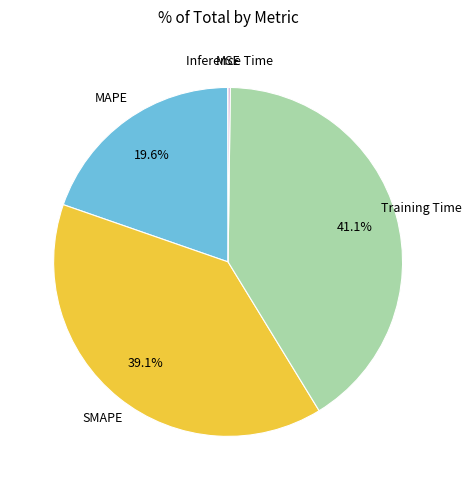

Which category has the biggest portion of the pie?

Training Time